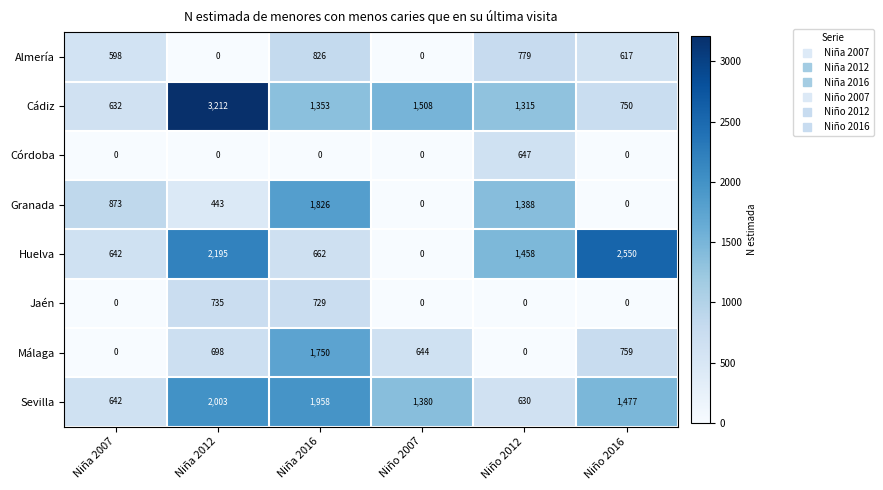

The value of Sevilla at Niña 2007 is 642. True or false?

True